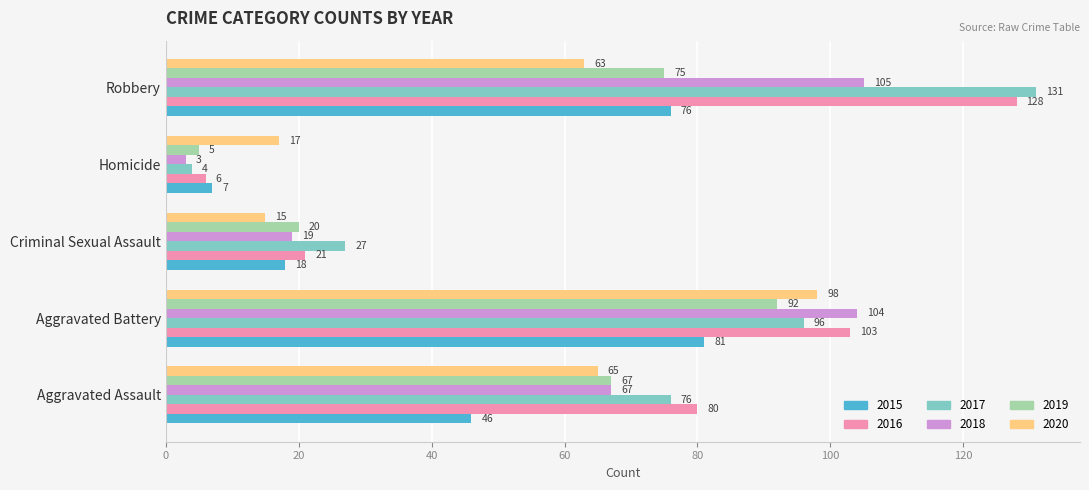

How many categories are shown in the chart?

5